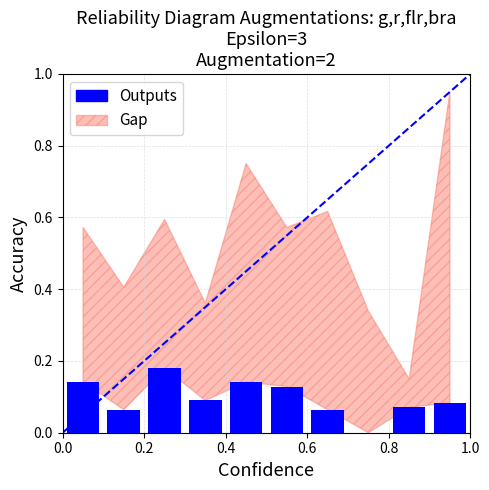

Reading left to right, transcribe all the data shown in this chart.

0.1	0.1	0.2	0.1	0.1	0.1	0.1	0.0	0.1	0.1